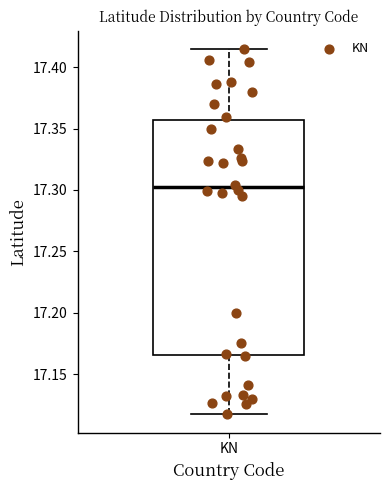

Read this box plot against the y-axis: the position of the median line, the range covered by the box, and the ends of both whiskers. The values are not printed on the chart, so give them approximately, as read against the axis.

median 17.300, box 17.165 to 17.355, whiskers 17.115 to 17.415